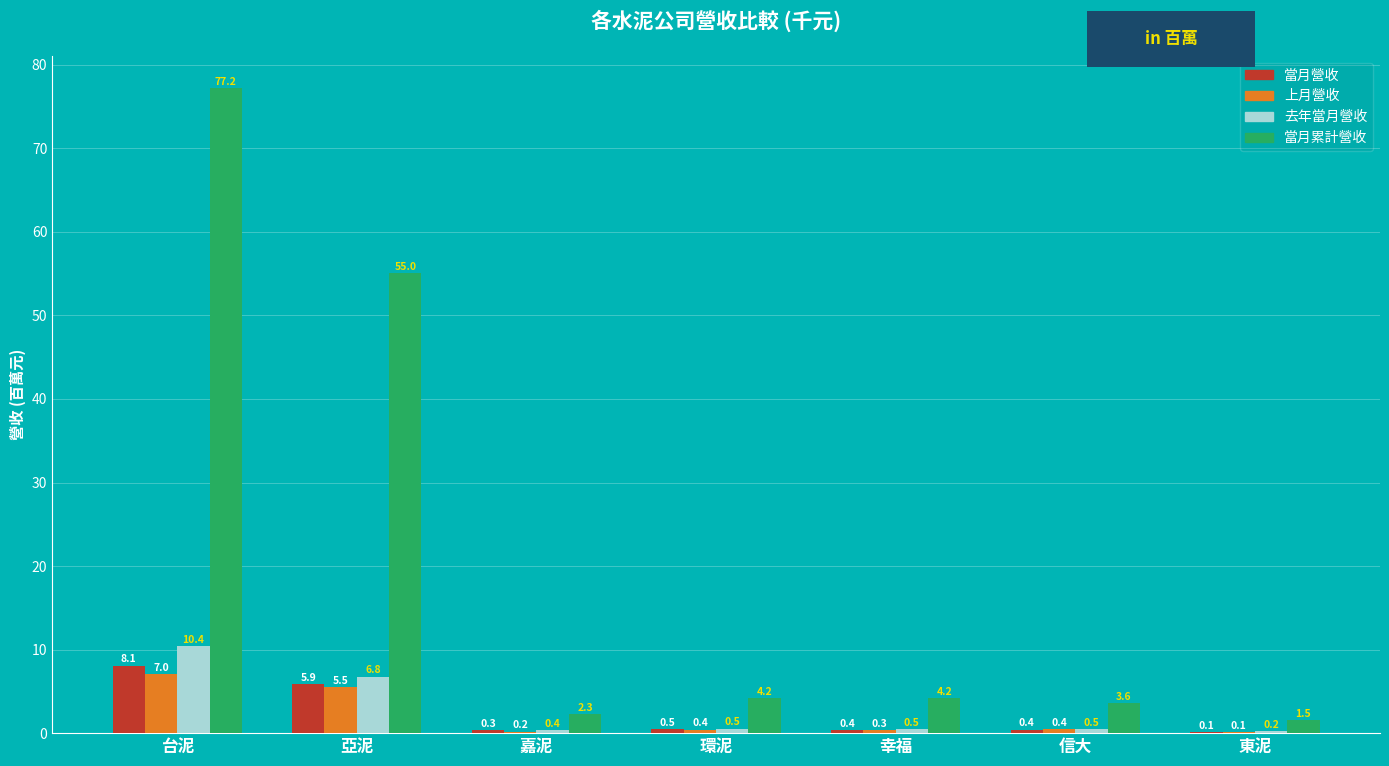

Between 幸福 and 東泥, which series saw the biggest shift?

當月累計營收